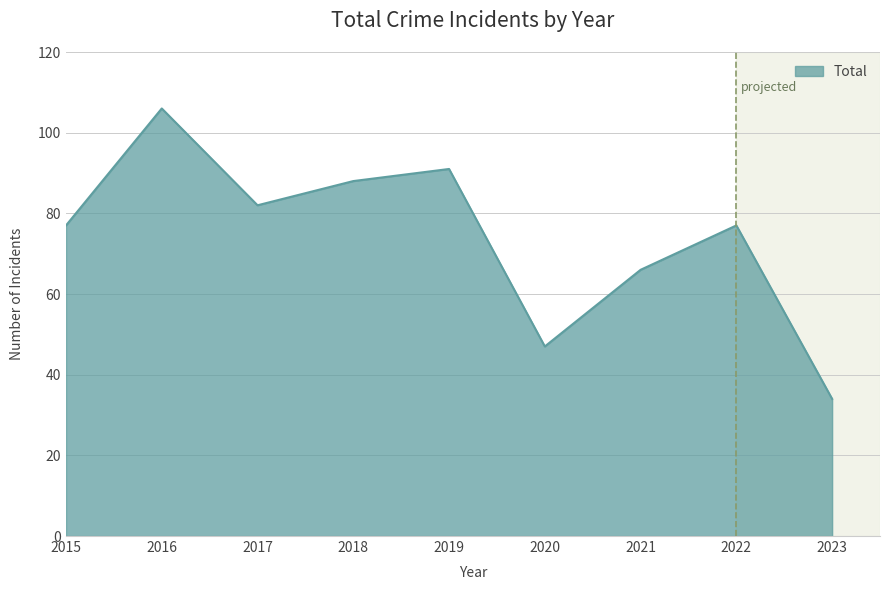

Is it true that the value at 2017 is 82?

True